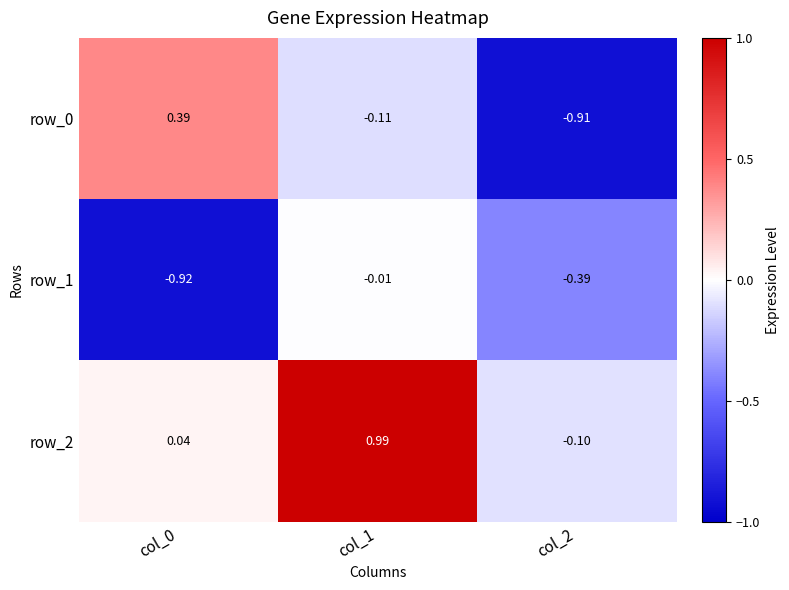

What is the spread (max minus min) of values at col_1?

1.1